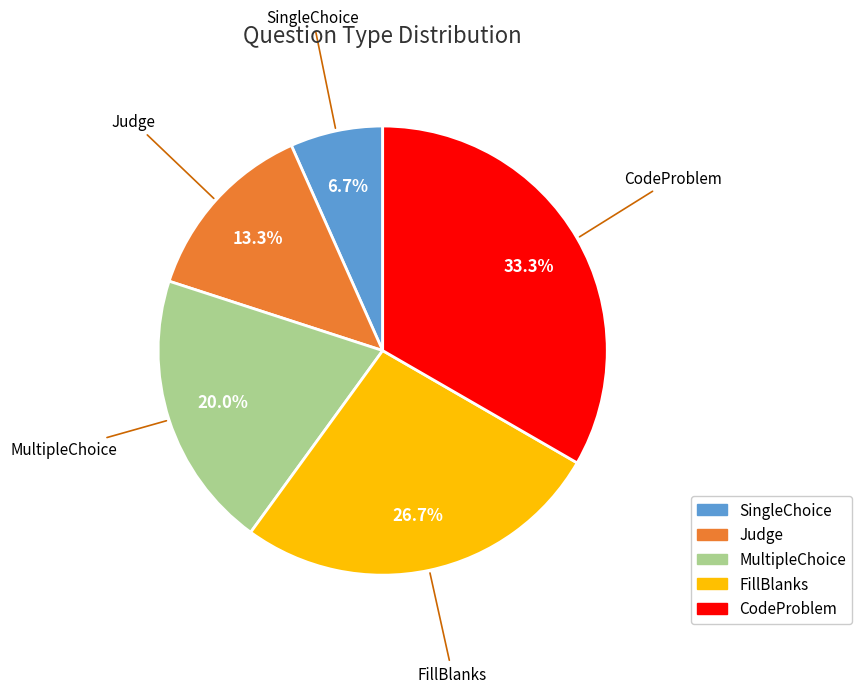

Is the sum of SingleChoice and FillBlanks greater than half?

No